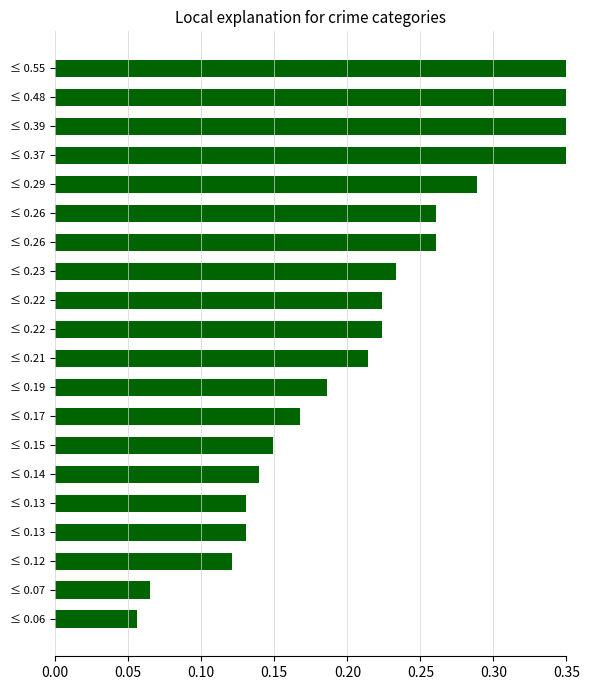

The chart shows a value of 0.2 at ≤ 0.21. True or false?

True